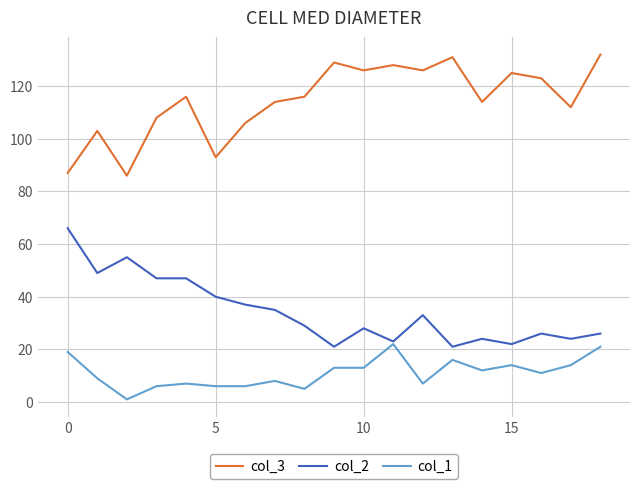

List the series in order of their overall mean, highest first.

col_3, col_2, col_1